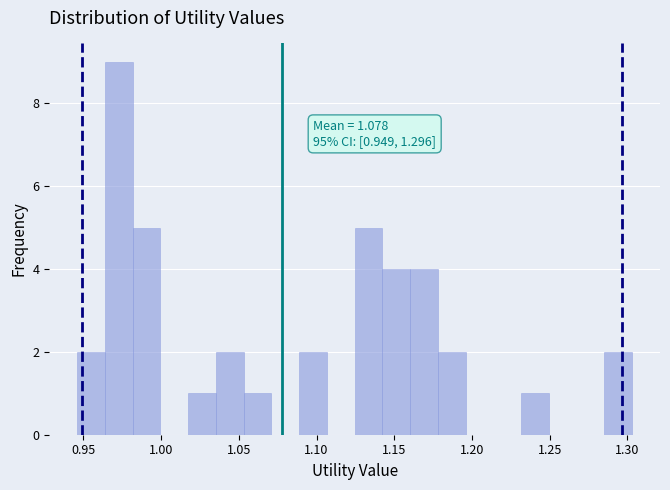

Read against the x-axis, roughly where is the centre of the tallest bar?

0.975